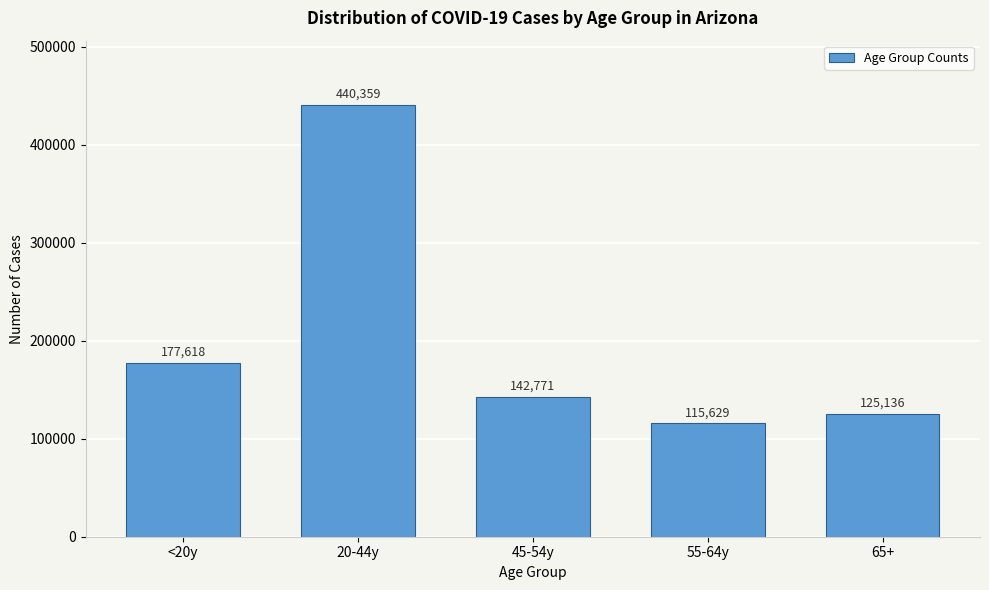

Reading right to left, list all the values displayed in this chart.

125136	115629	142771	440359	177618